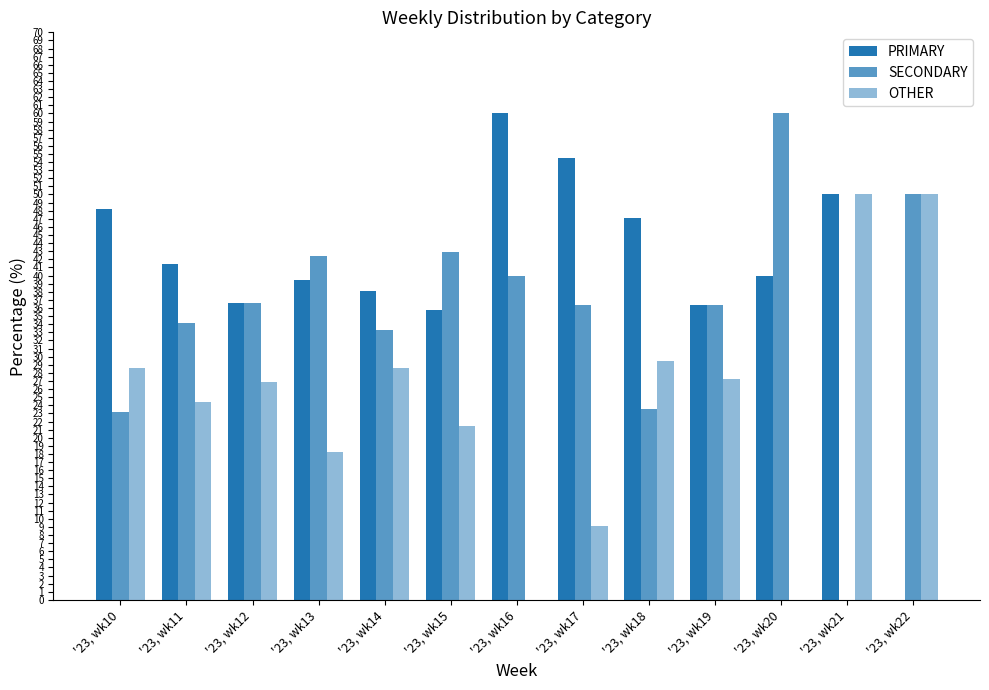

What is the value of the PRIMARY bar at the 9th from the left?

47.1